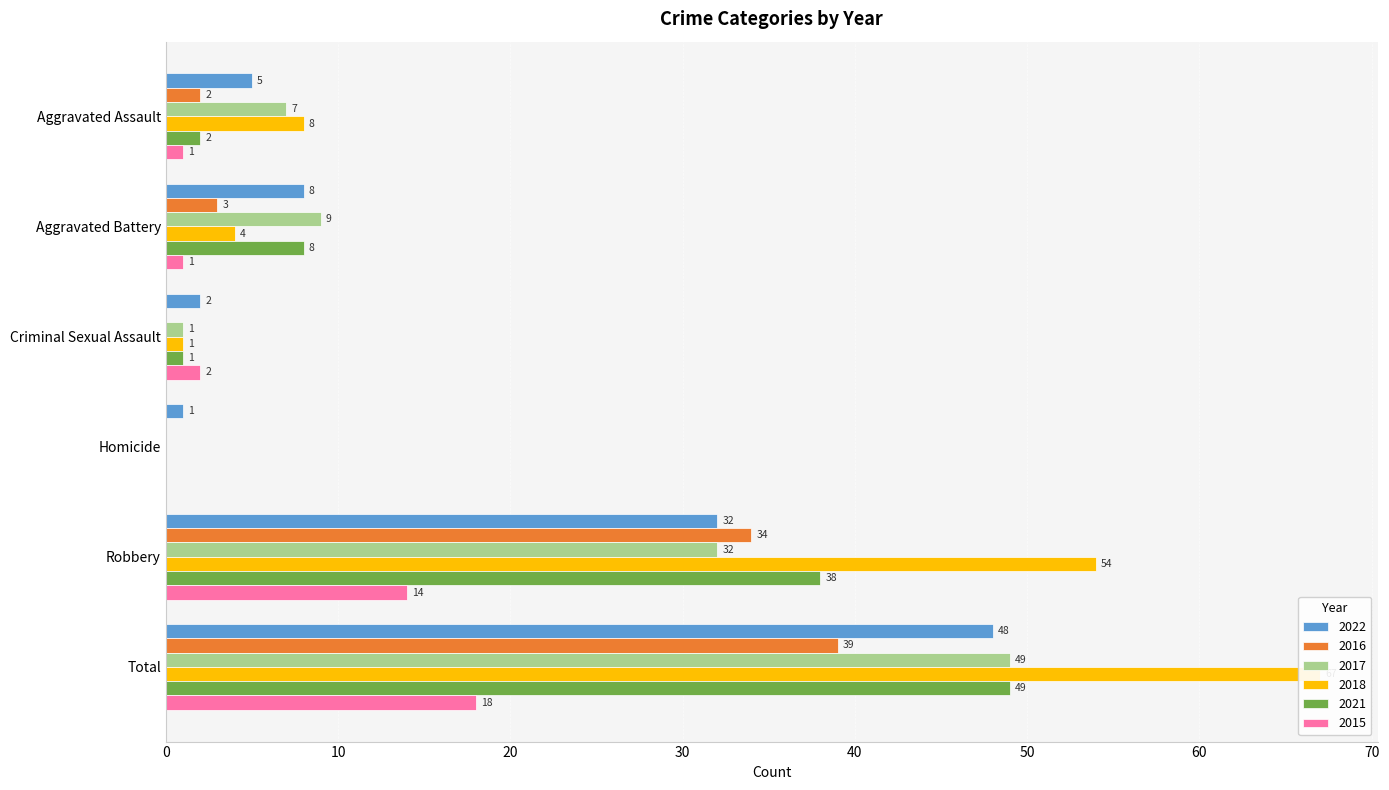

The 2022 series shows 5 at Aggravated Assault. True or false?

True